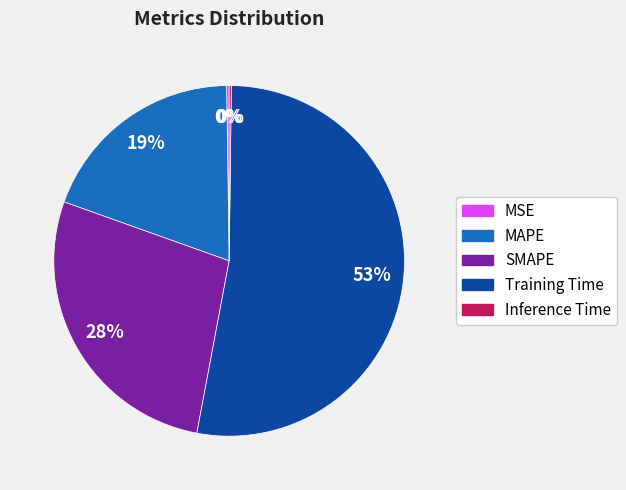

True or false: Training Time accounts for 53% of the total.

True